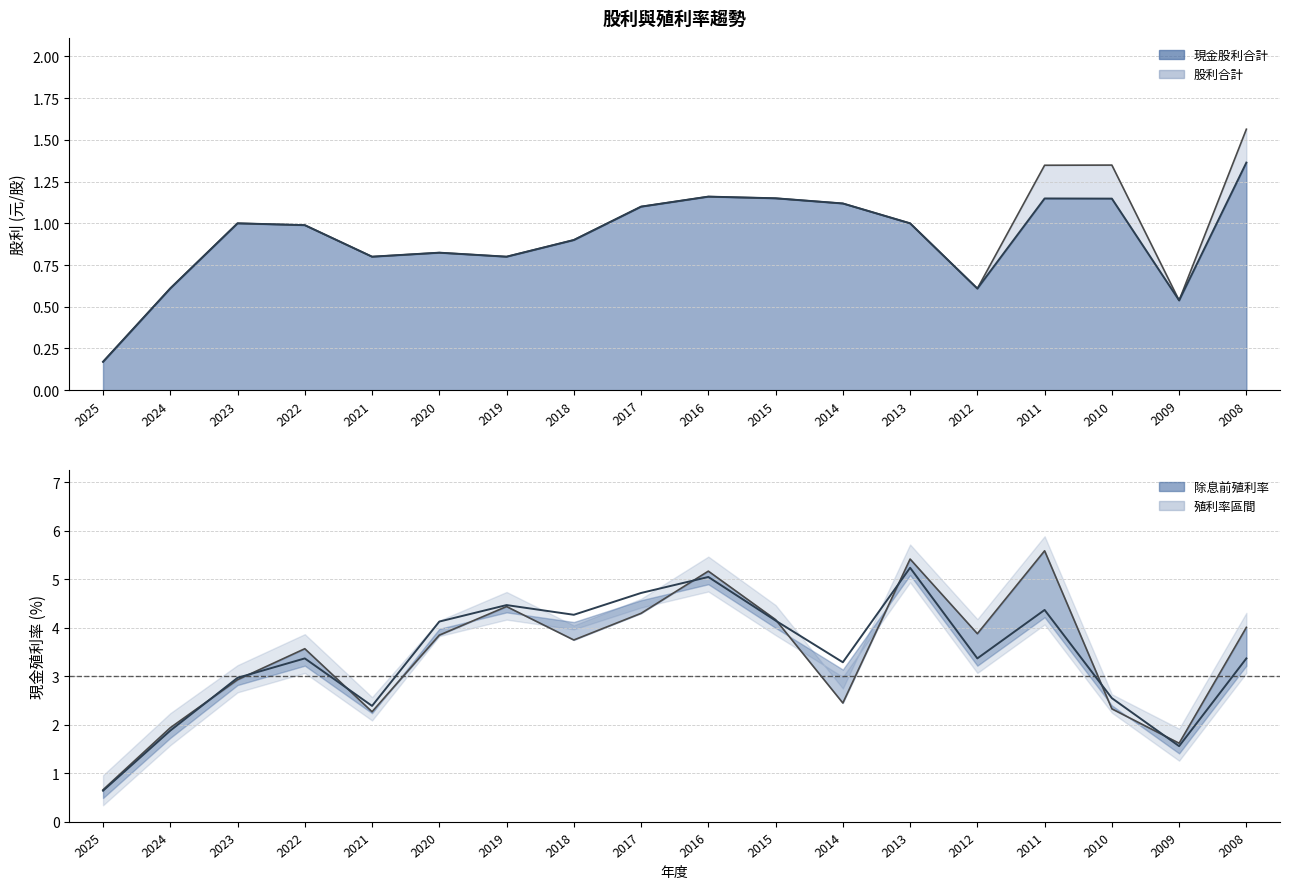

List the labels in order of value, largest first.

2013, 2016, 2017, 2019, 2011, 2018, 2015, 2020, 2022, 2012, 2008, 2014, 2023, 2010, 2021, 2024, 2009, 2025